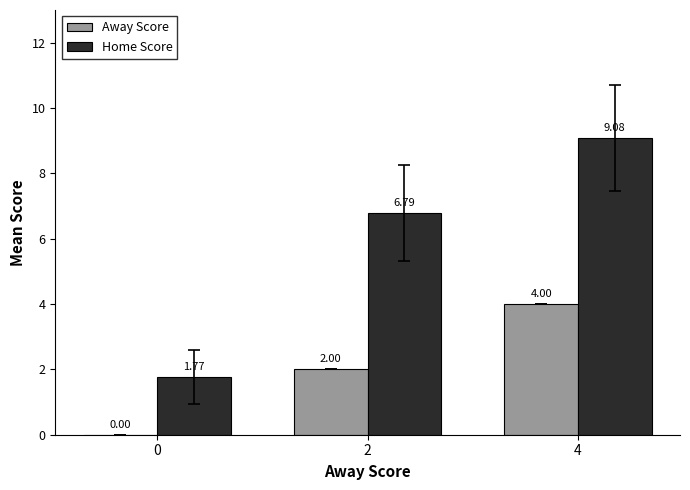

Between 0 and 2, which series saw the biggest shift?

Home Score